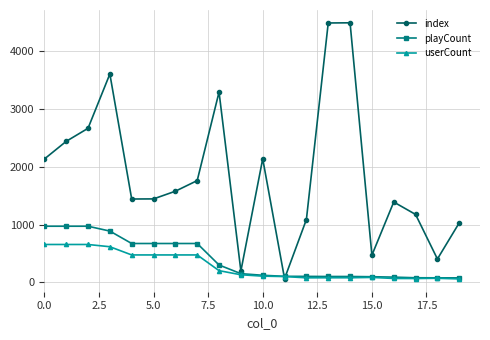

In index, how many points are higher than both neighbors (excluding endpoints)?

5